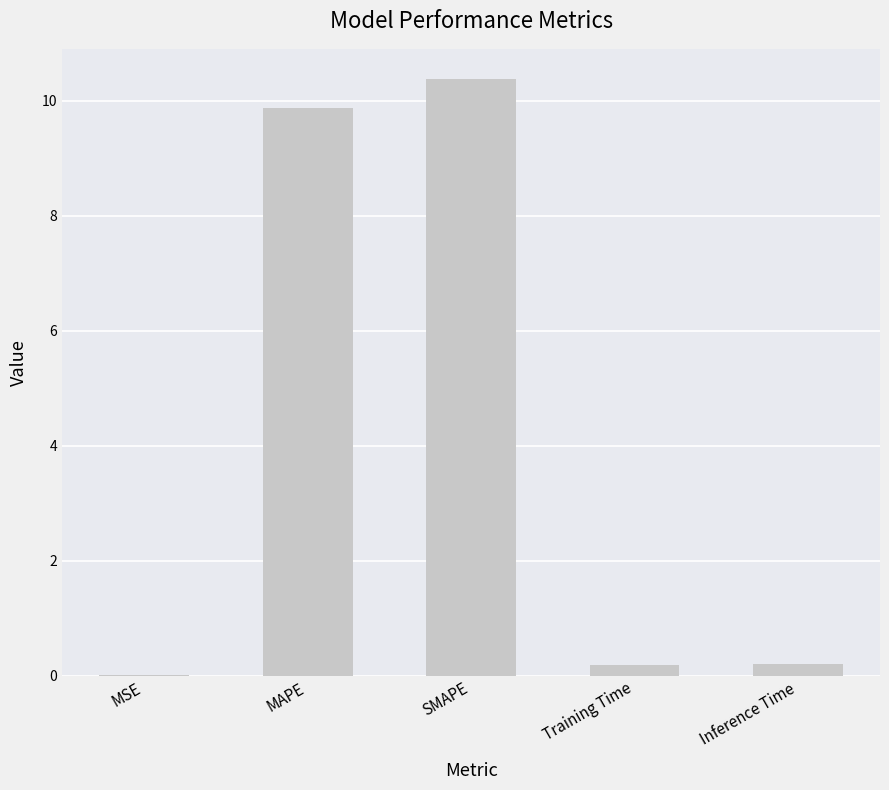

What is the sum of all values?

20.6